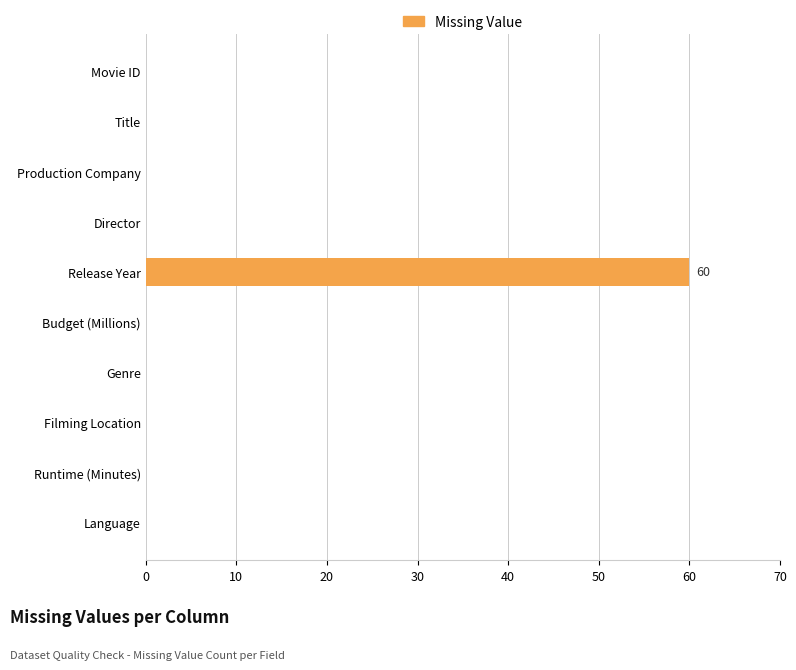

What is the change in value from Release Year to Budget (Millions)?

-60